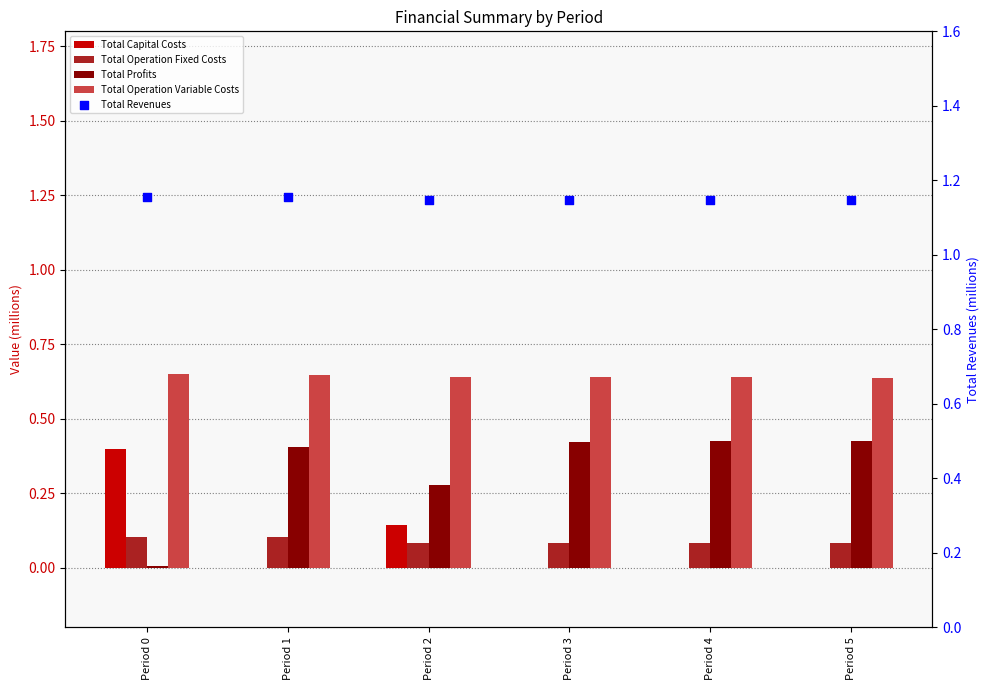

Which series has the widest spread of Y values?

Total Profits